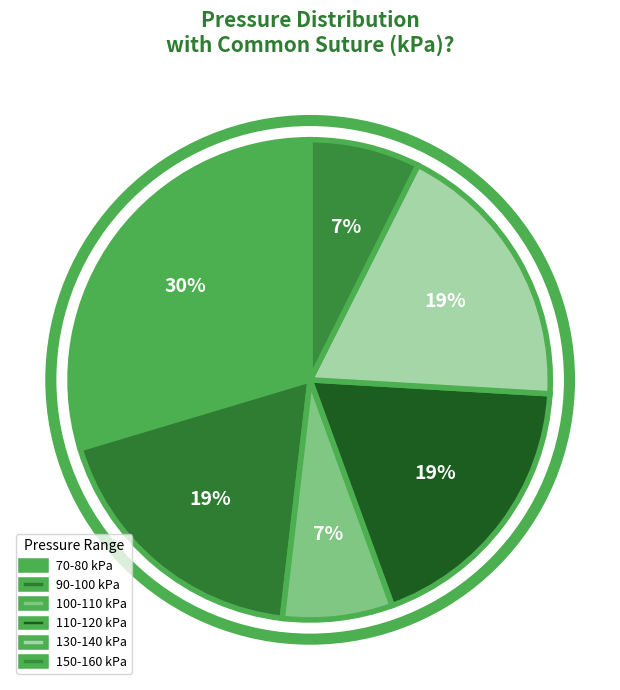

Count the number of slices in the pie.

6